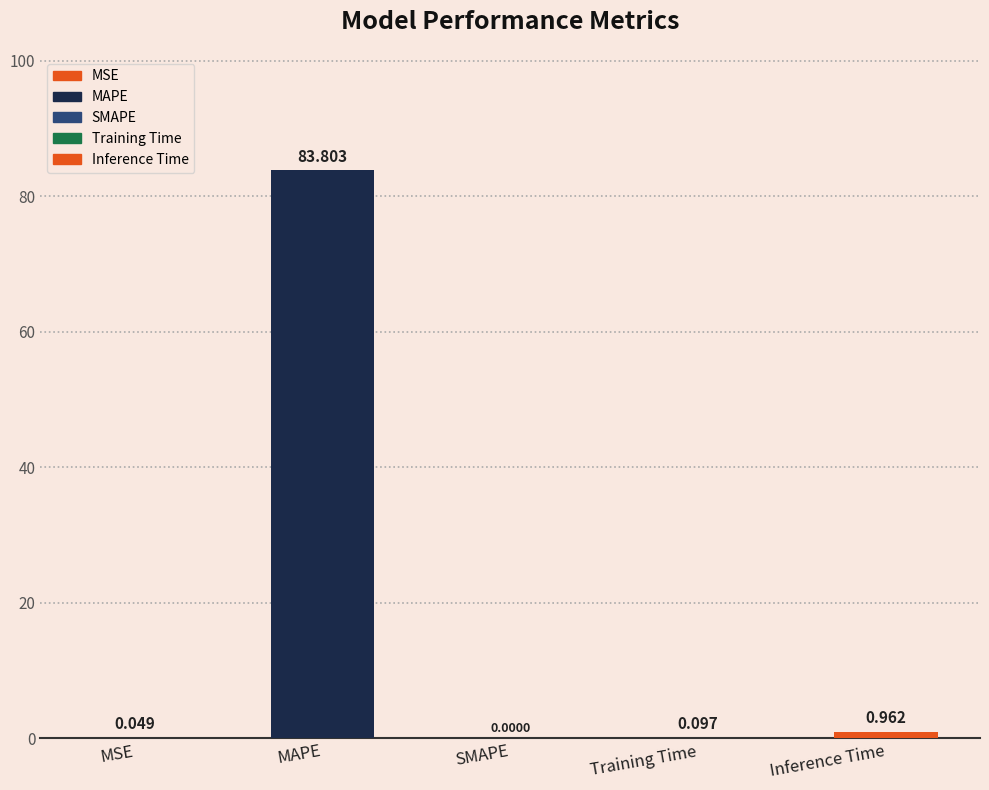

The value at Inference Time is 0.3. True or false?

False